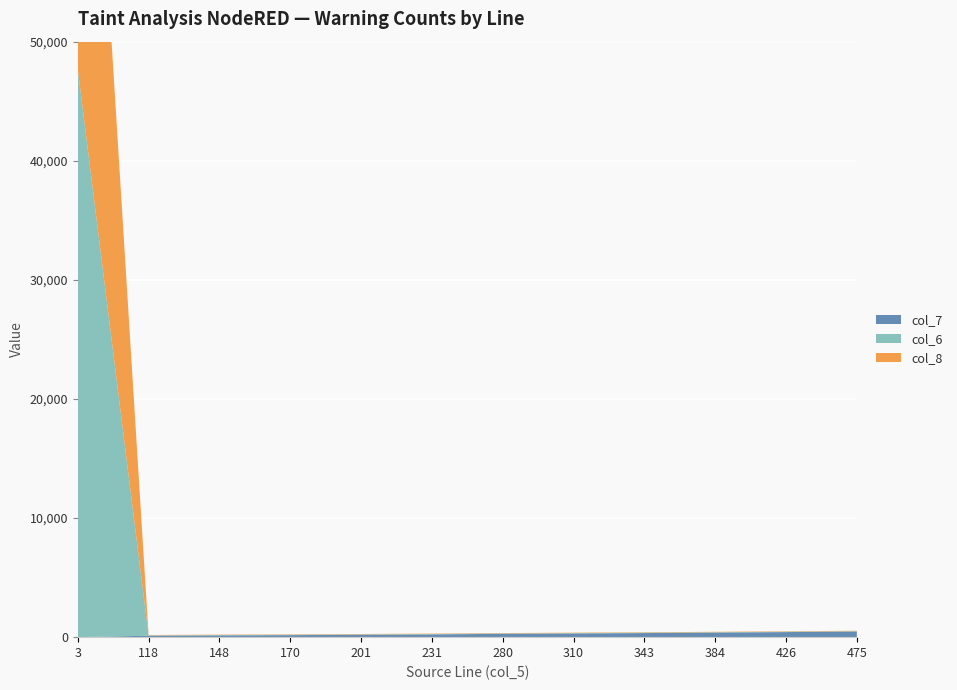

Reading left to right, list all the values displayed in this chart.

col_7: 3=3	118=118	148=148	170=170	201=201	231=231	280=280	310=310	343=343	384=384	426=426	475=475
col_6: 3=47702	118=32	148=32	170=32	201=32	231=32	280=32	310=32	343=32	384=32	426=32	475=32
col_8: 3=47702	118=34	148=34	170=34	201=34	231=34	280=34	310=34	343=34	384=34	426=34	475=34